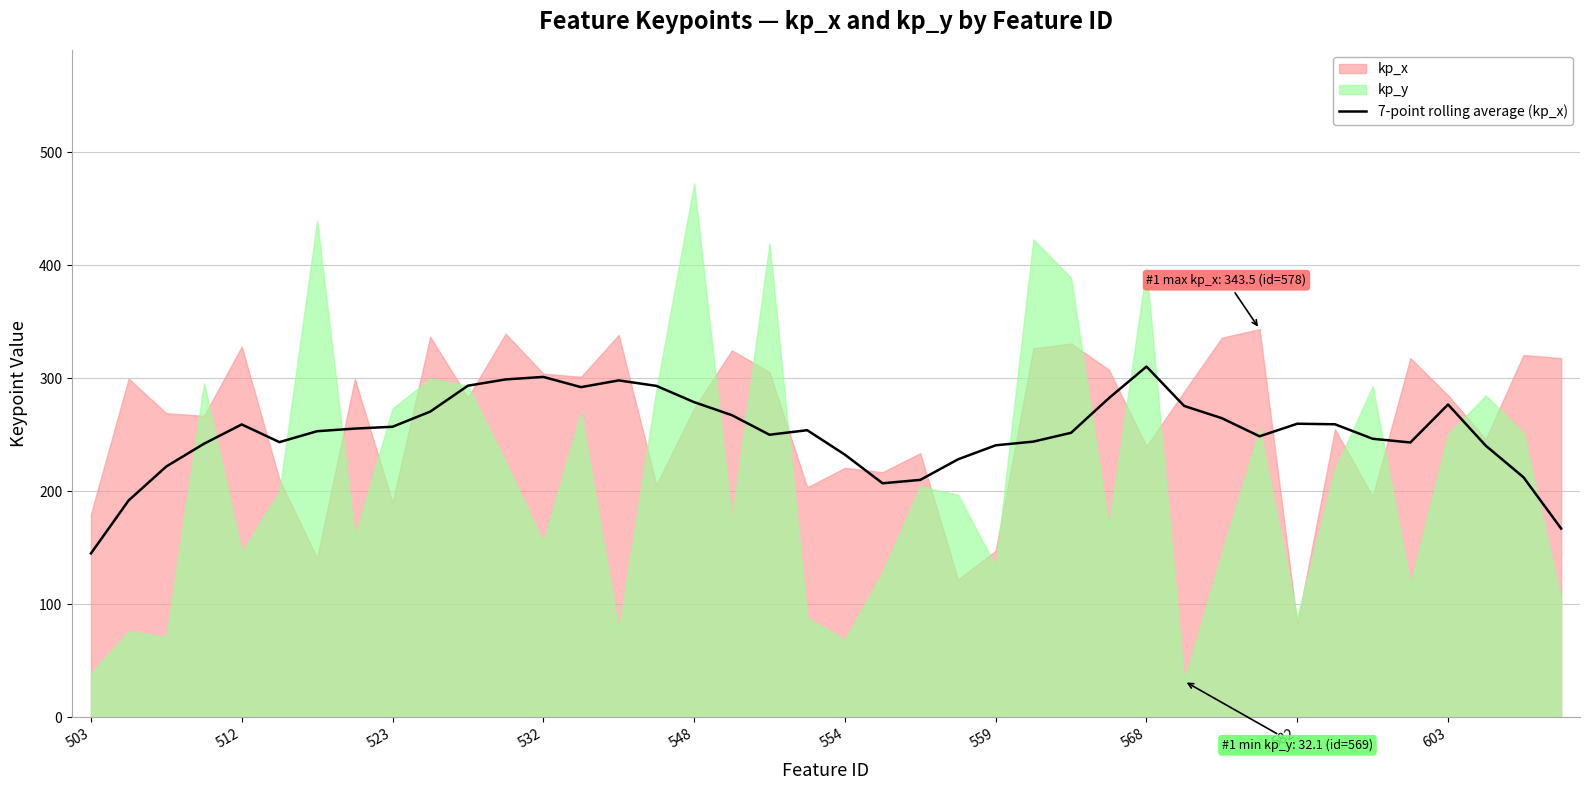

What is the highest value of the 7-point rolling average (kp_x) series?

310.3